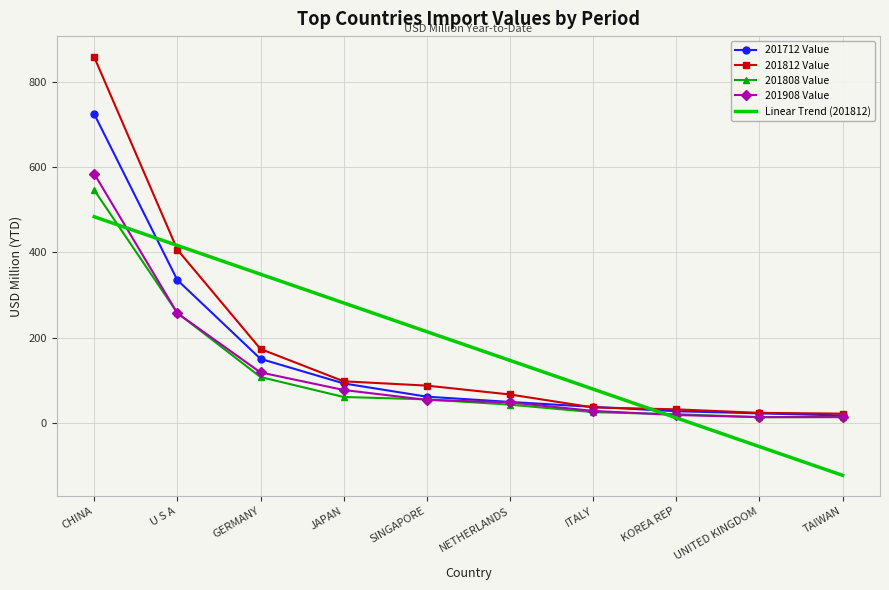

True or false: 201712 Value has a value of 37.7 at ITALY.

True